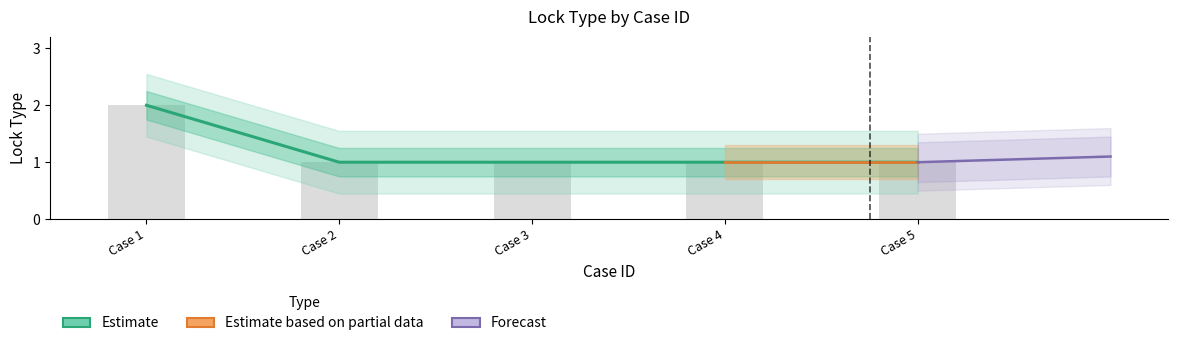

Count the number of categories in the chart.

5